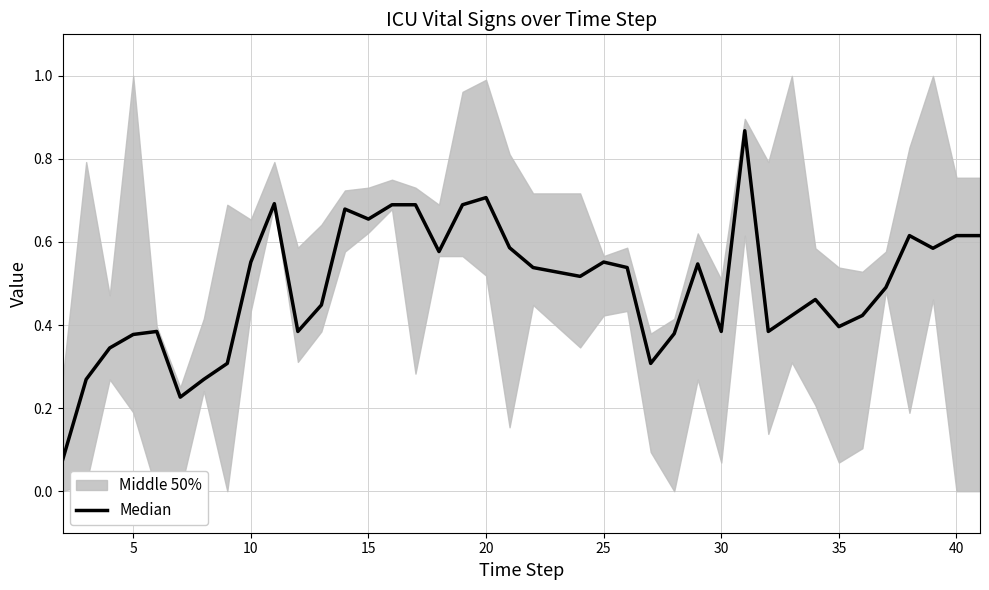

What is the difference between the maximum and second lowest values?

0.6